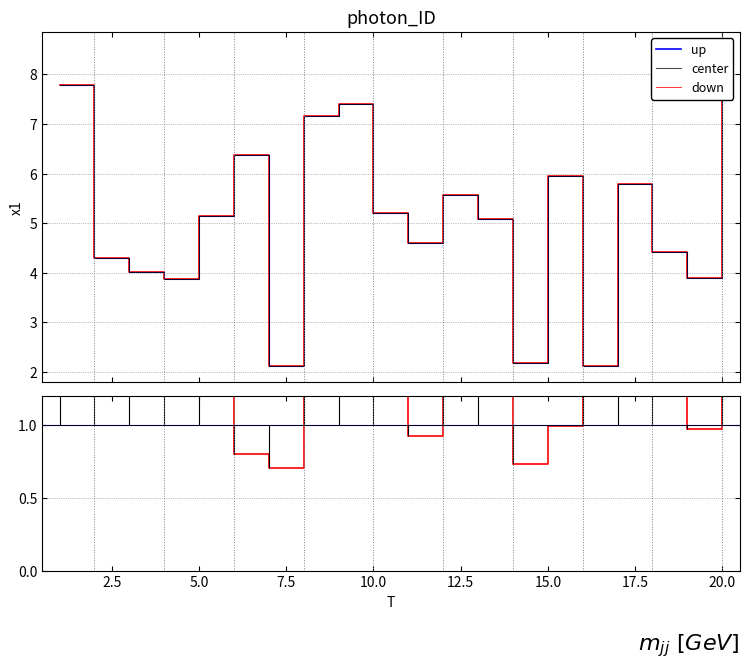

What is the value of the 2nd point from the left?

4.3